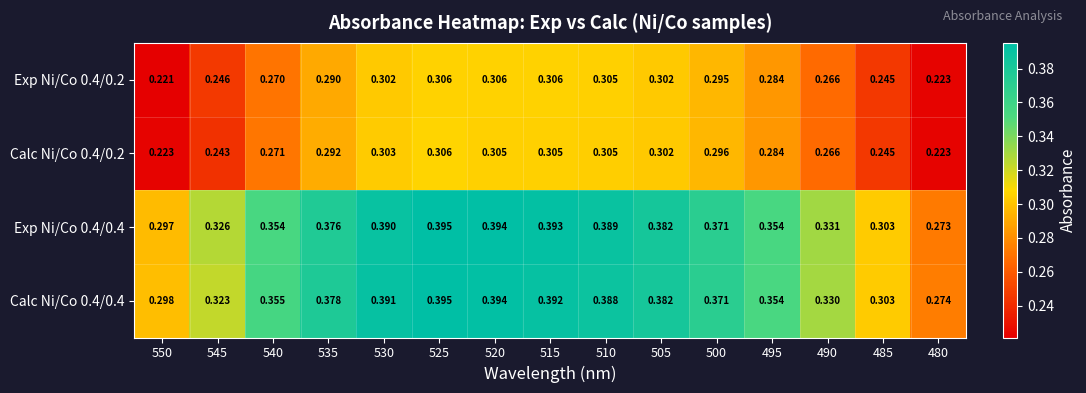

Is the value of Calc Ni/Co 0.4/0.2 at 490 greater than the value of Exp Ni/Co 0.4/0.2 at 525?

No